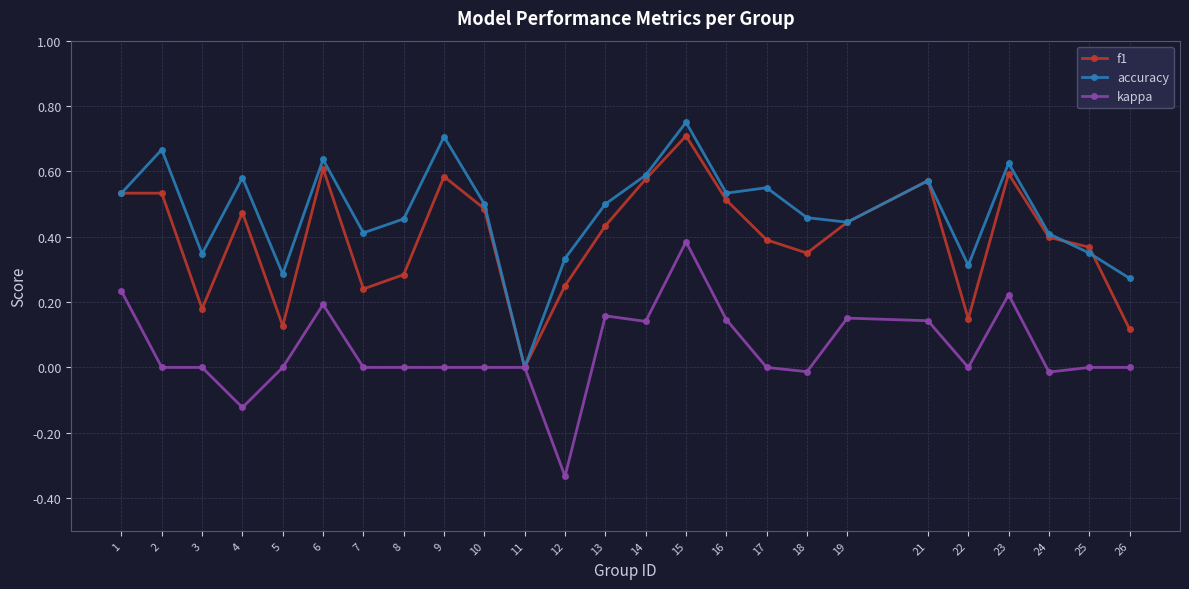

Rank the series by their average value, from highest to lowest.

accuracy, f1, kappa